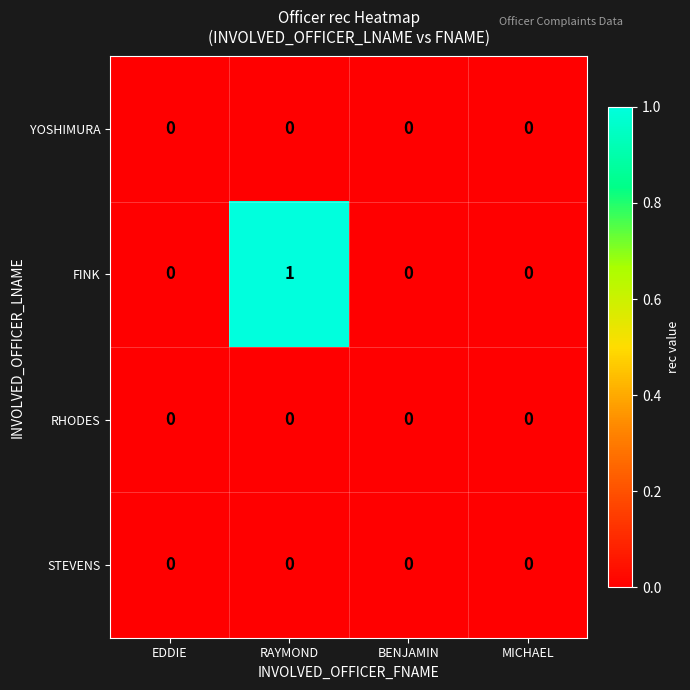

Reading left to right, transcribe all the data shown in this chart.

YOSHIMURA: EDDIE=0	RAYMOND=0	BENJAMIN=0	MICHAEL=0
FINK: EDDIE=0	RAYMOND=1	BENJAMIN=0	MICHAEL=0
RHODES: EDDIE=0	RAYMOND=0	BENJAMIN=0	MICHAEL=0
STEVENS: EDDIE=0	RAYMOND=0	BENJAMIN=0	MICHAEL=0